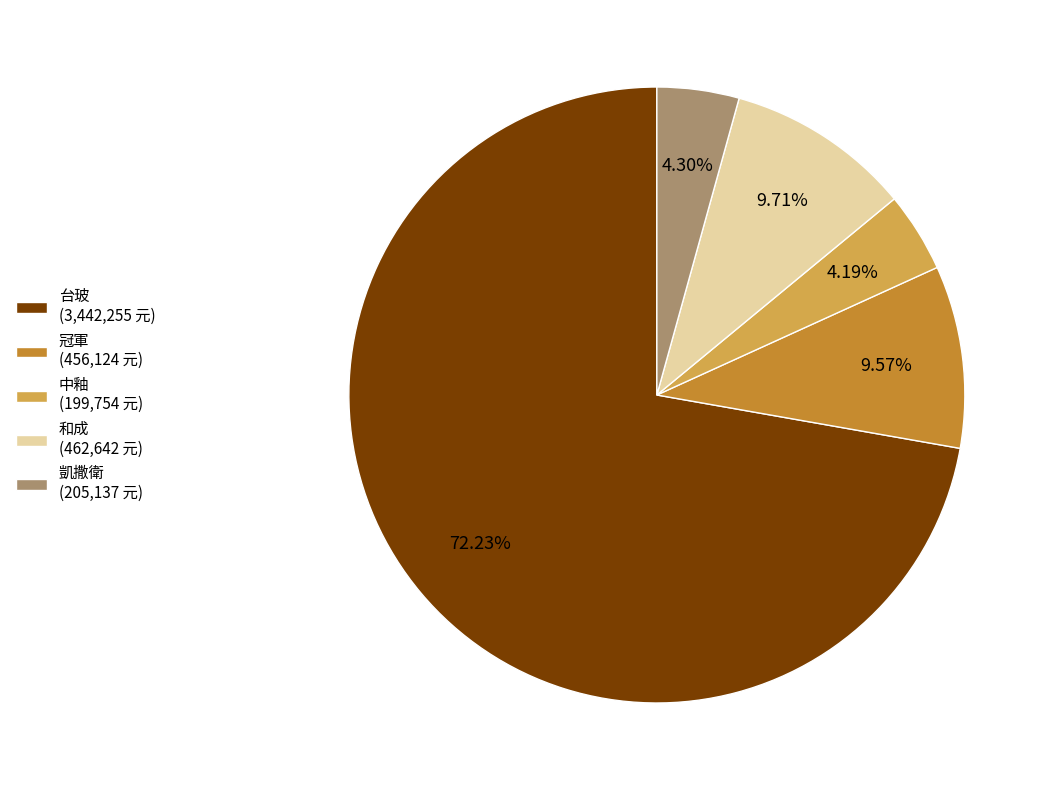

Approximately how many times larger is the value at 冠軍 (456,124 元) compared to 中釉 (199,754 元)?

2.3